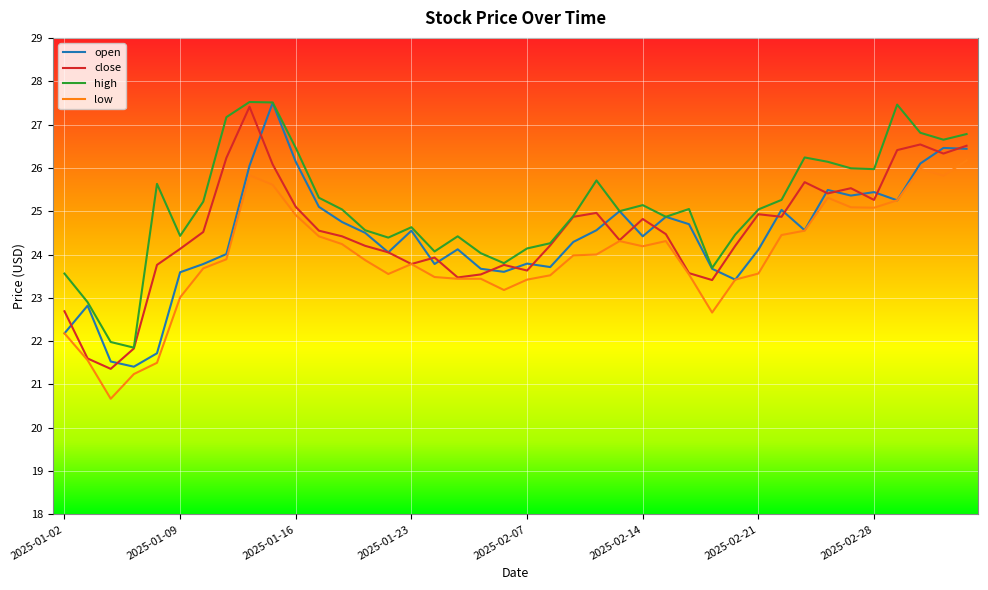

True or false: low and high intersect in this chart.

False